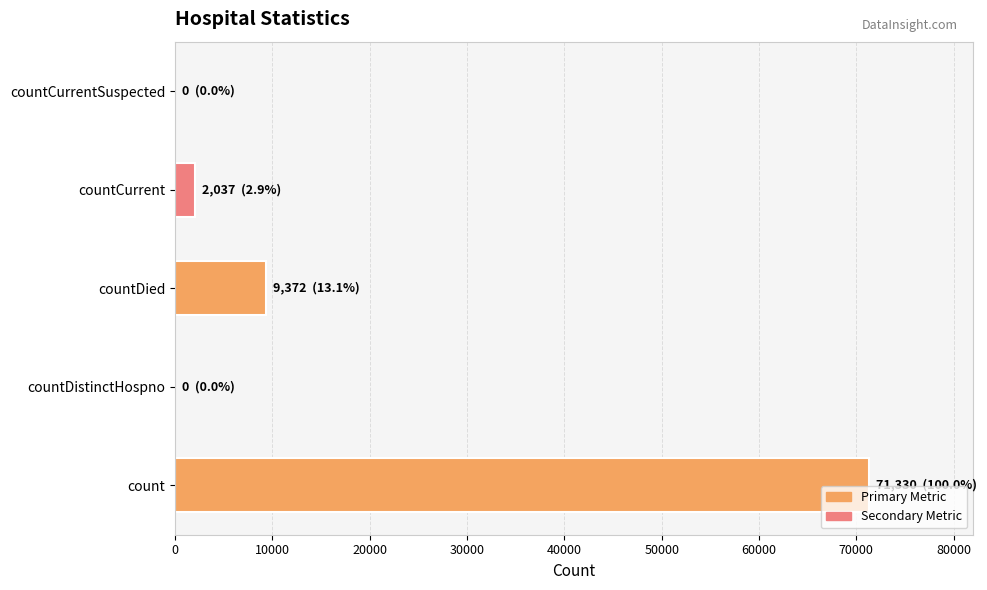

The chart shows a value of 71330 at count. True or false?

True